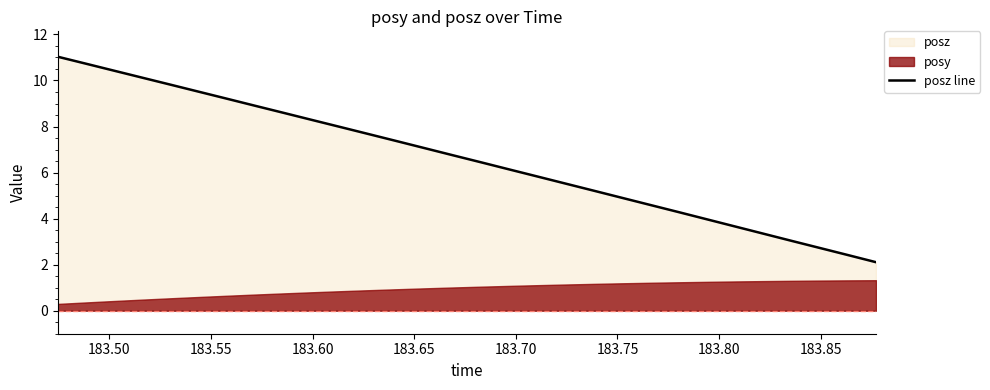

What is the difference between the maximum and minimum values?

8.9